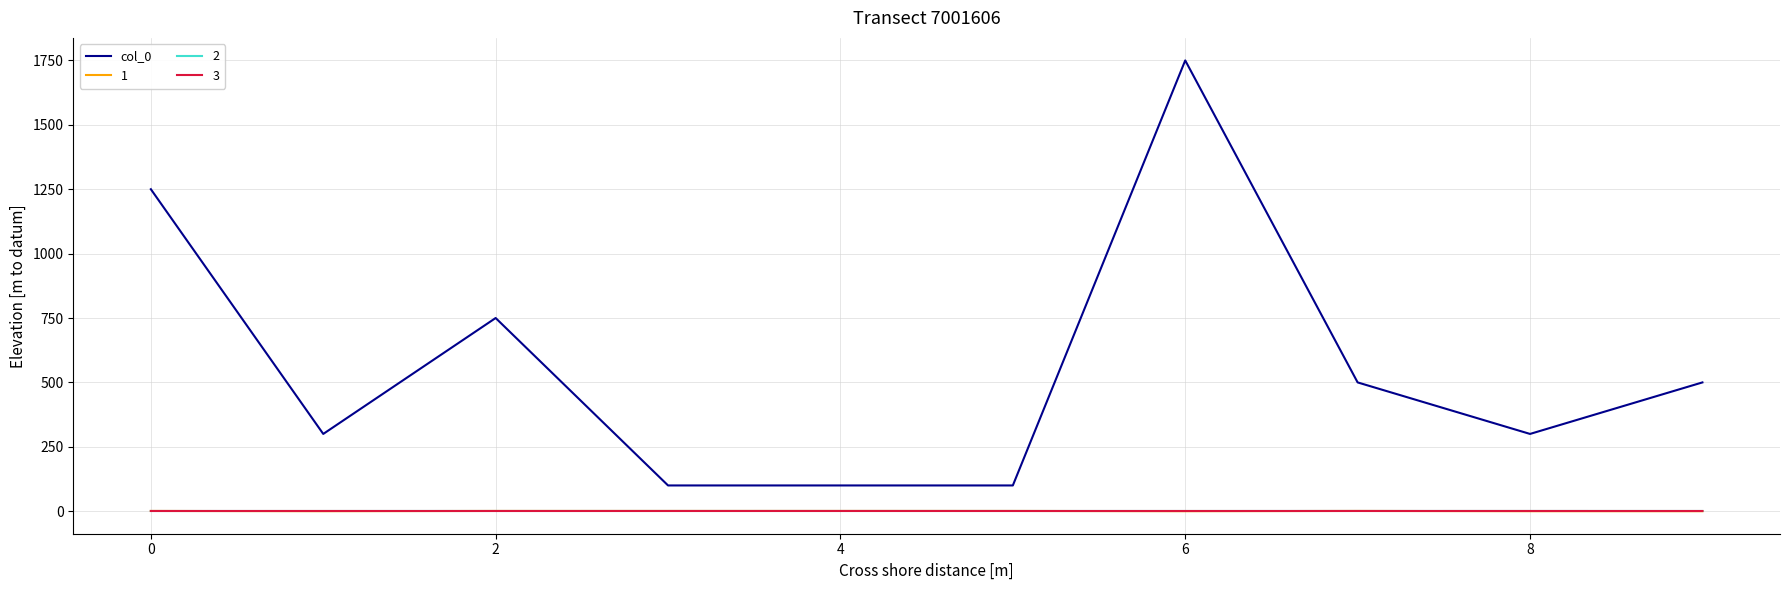

What is the smallest value displayed?

0.1